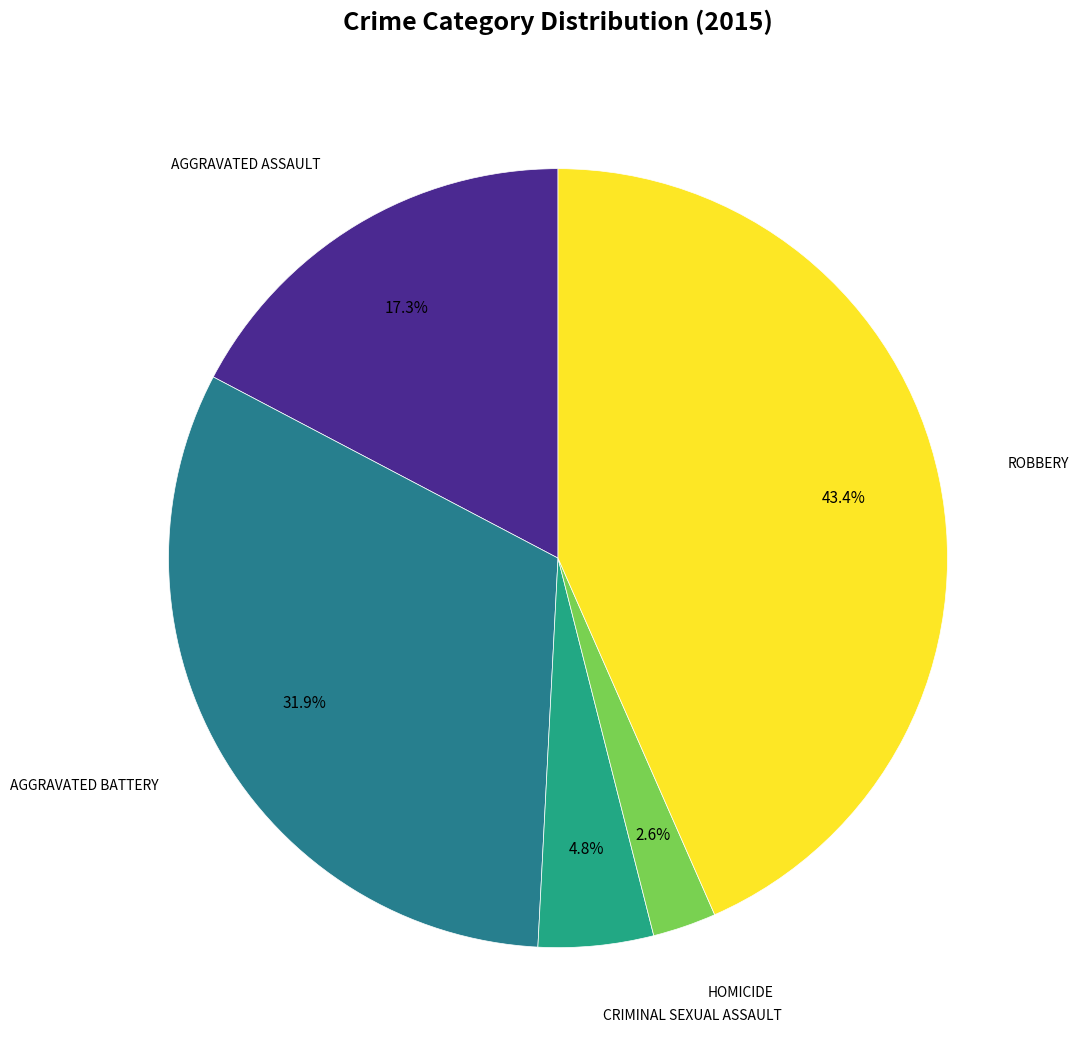

How many segments does this pie chart have?

5